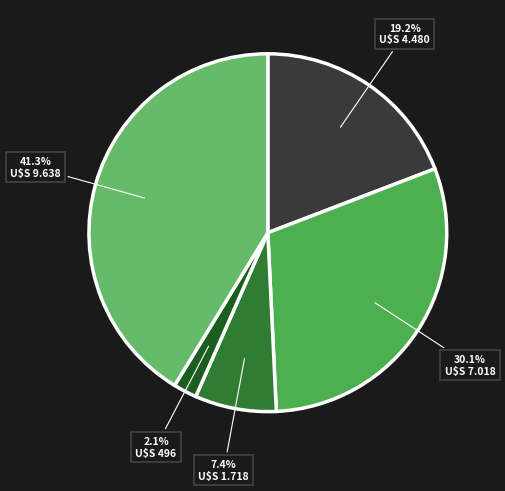

How many slices are in this pie chart?

5